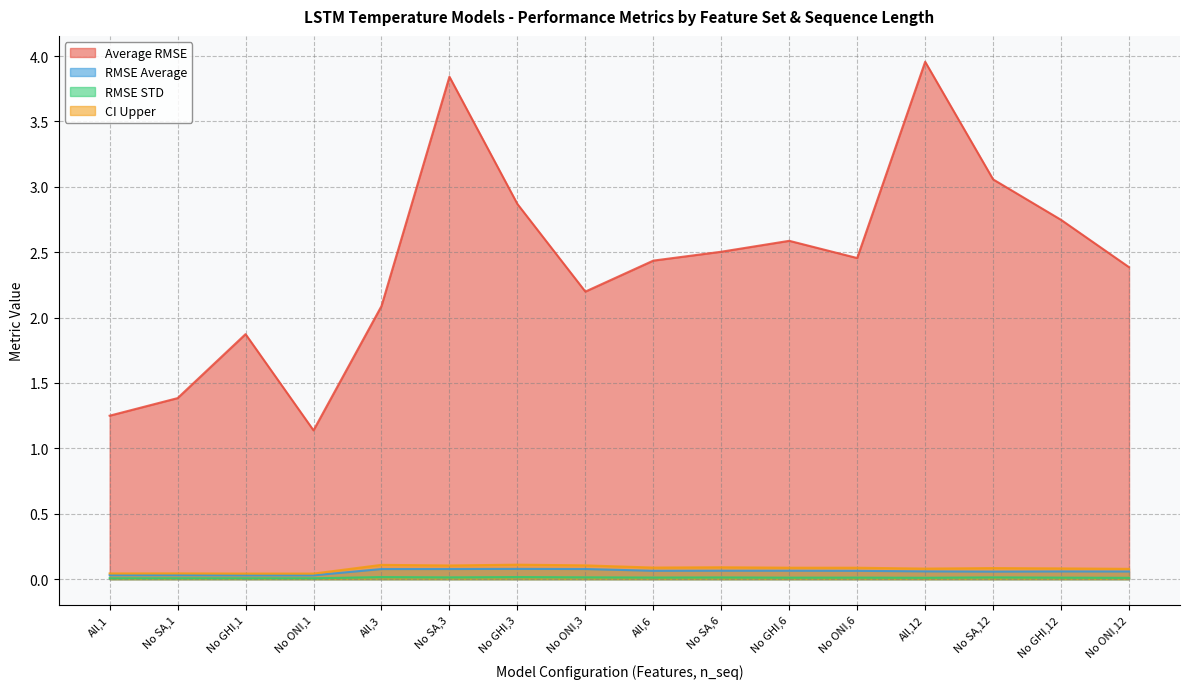

How many lines are shown in the chart?

4